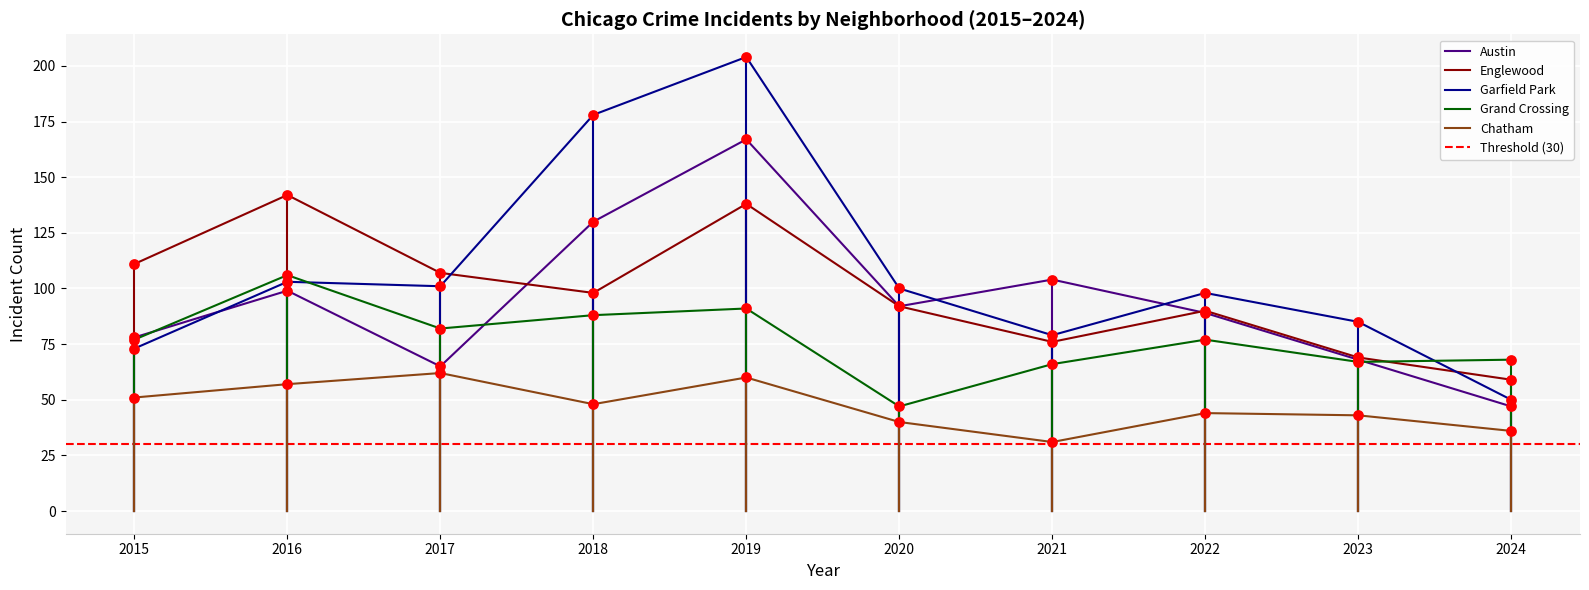

Which series contains the highest Y value?

Garfield Park